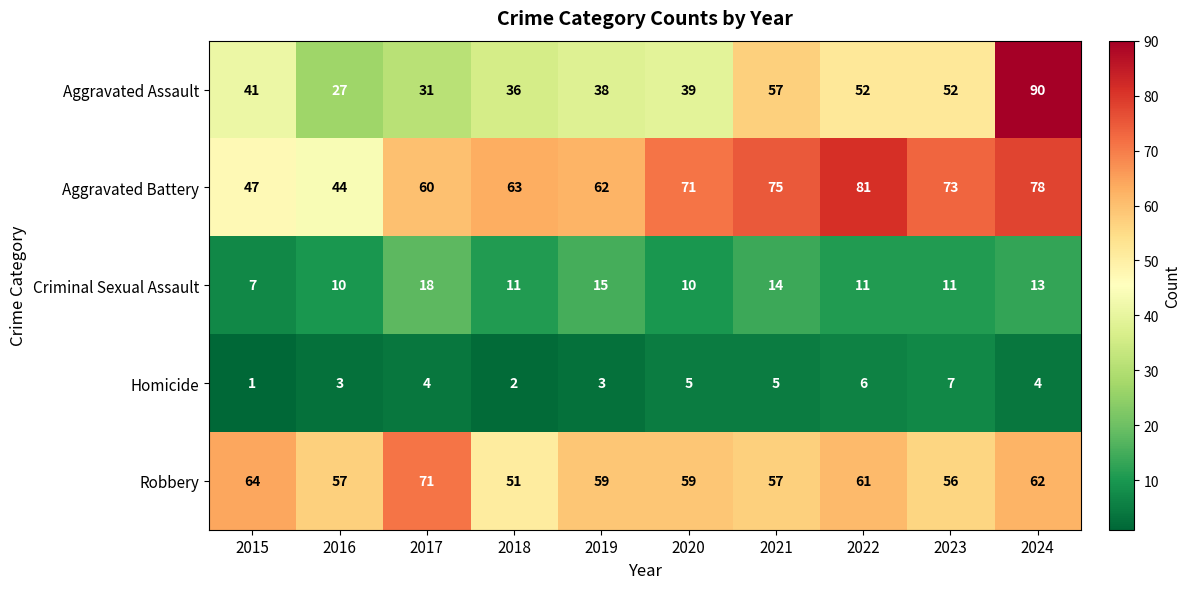

The value of Criminal Sexual Assault at 2021 is 14. True or false?

True